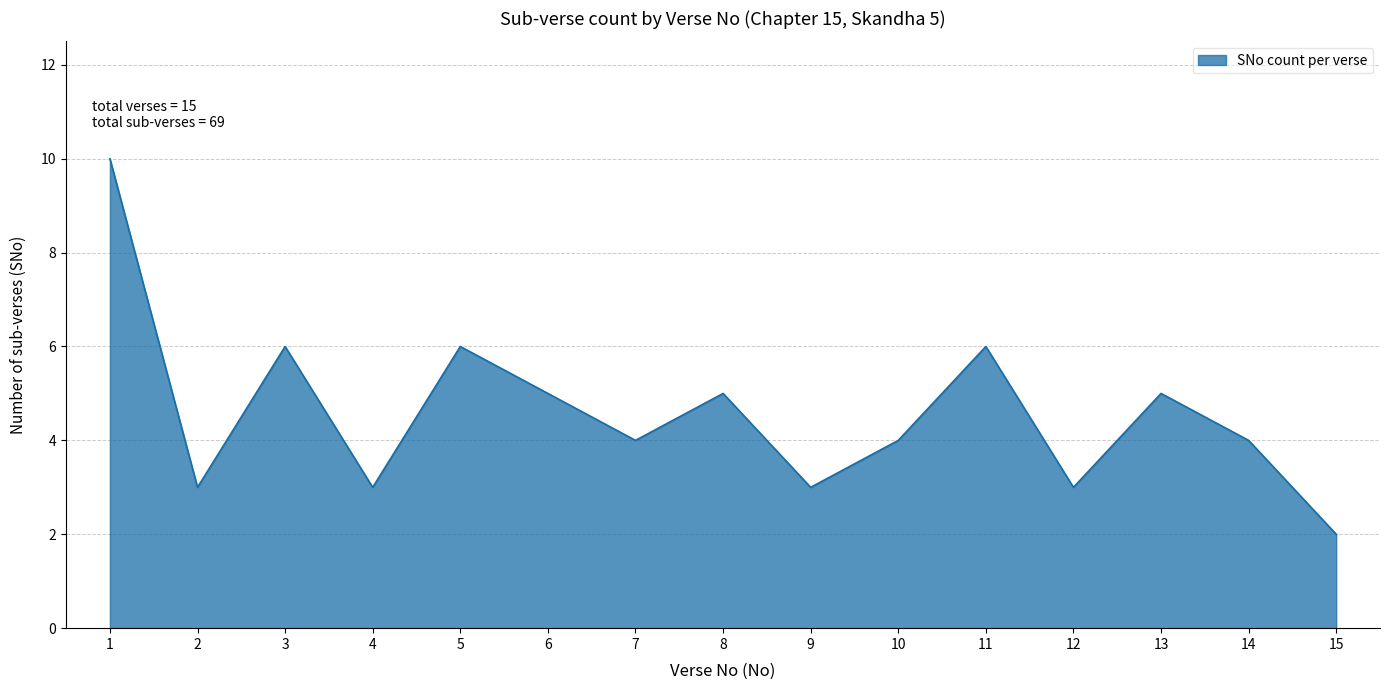

What is the sum of the values at 3 and 11?

12